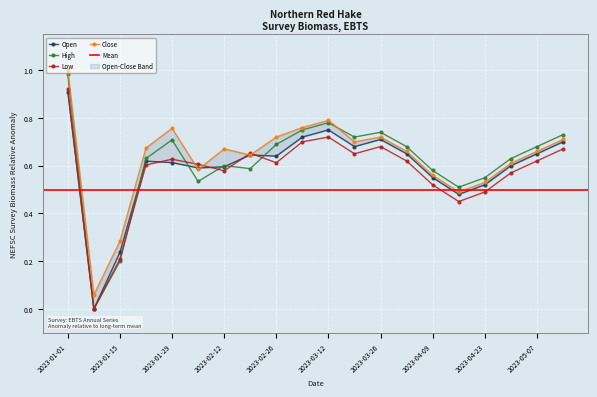

What position from the left is 2023-05-14?

20